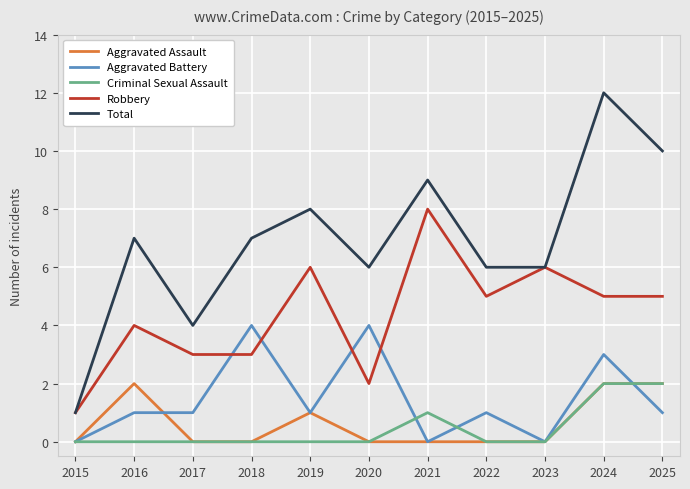

What is the value of the Total point at the 7th from the left?

9